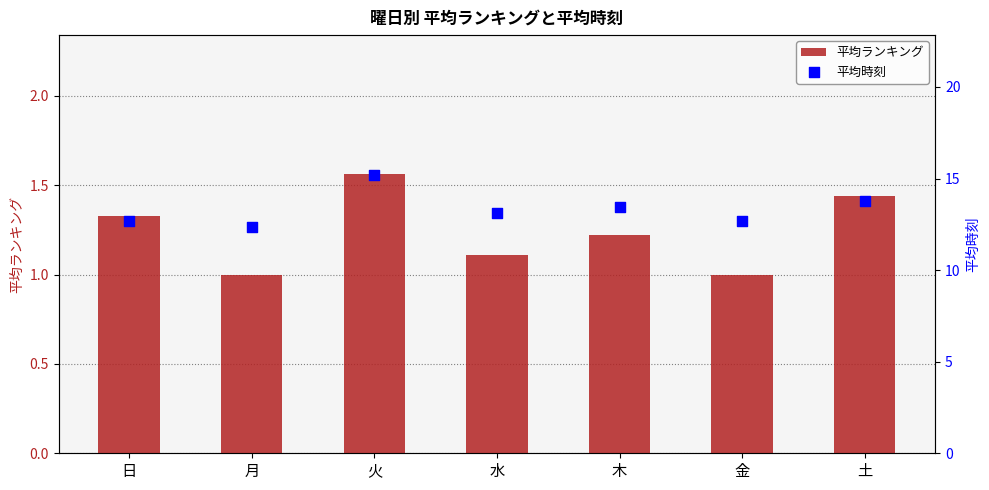

What is the total value across all series at 水?

14.2